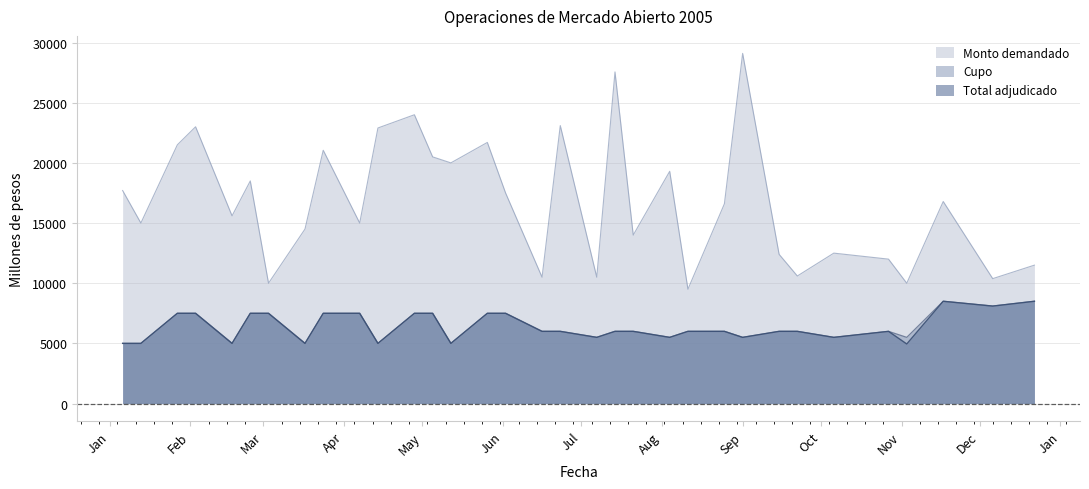

Which series has the largest total across all categories?

Monto demandado